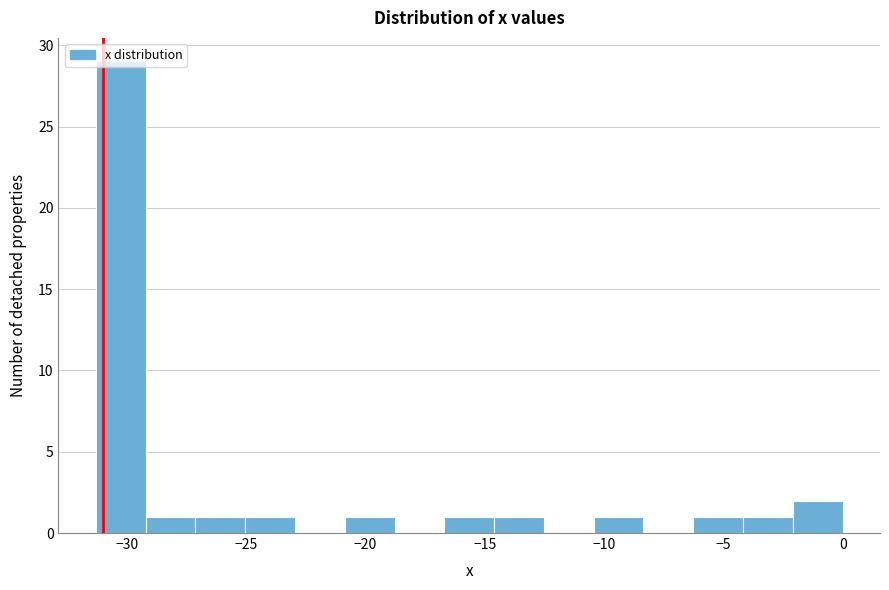

Which range on the x-axis has the tallest bar?

-31.5 to -29.0